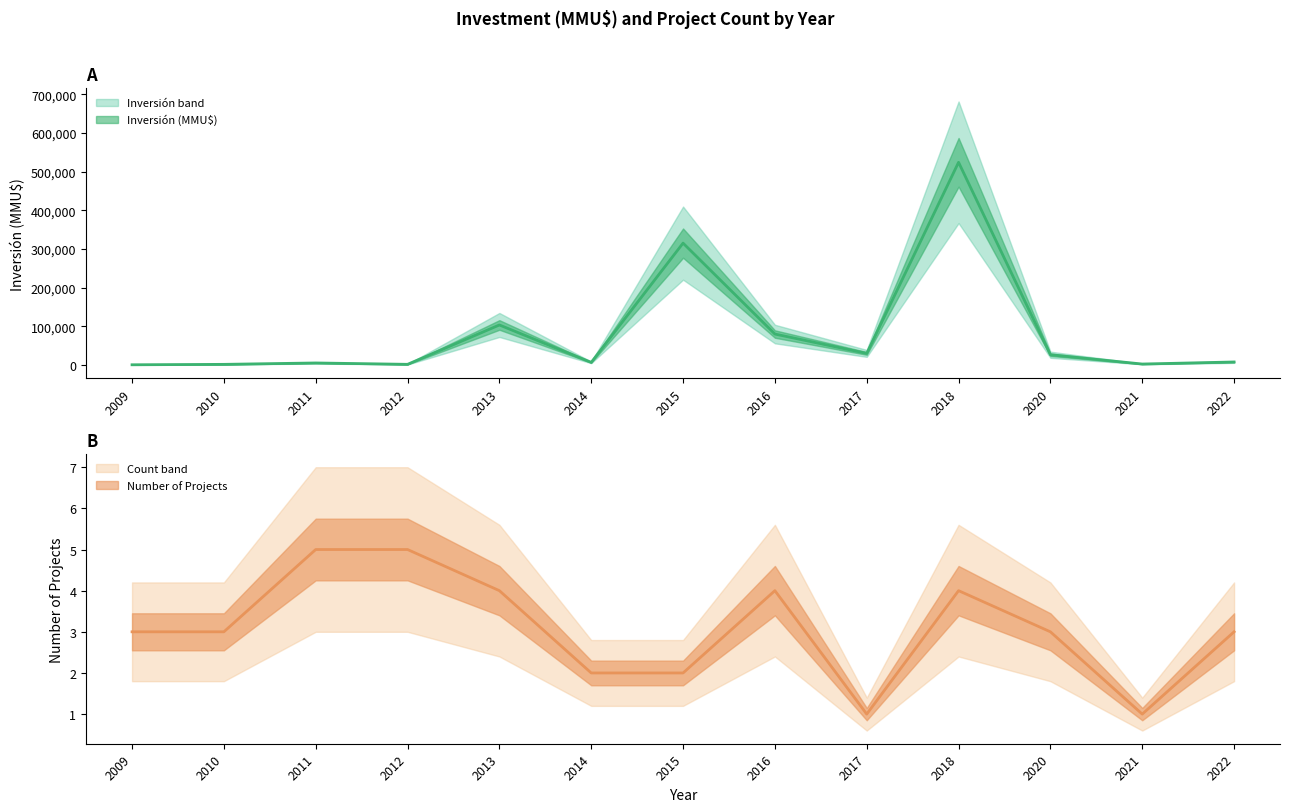

Rank the series by their average value, from highest to lowest.

Inversión(MMU$), Count